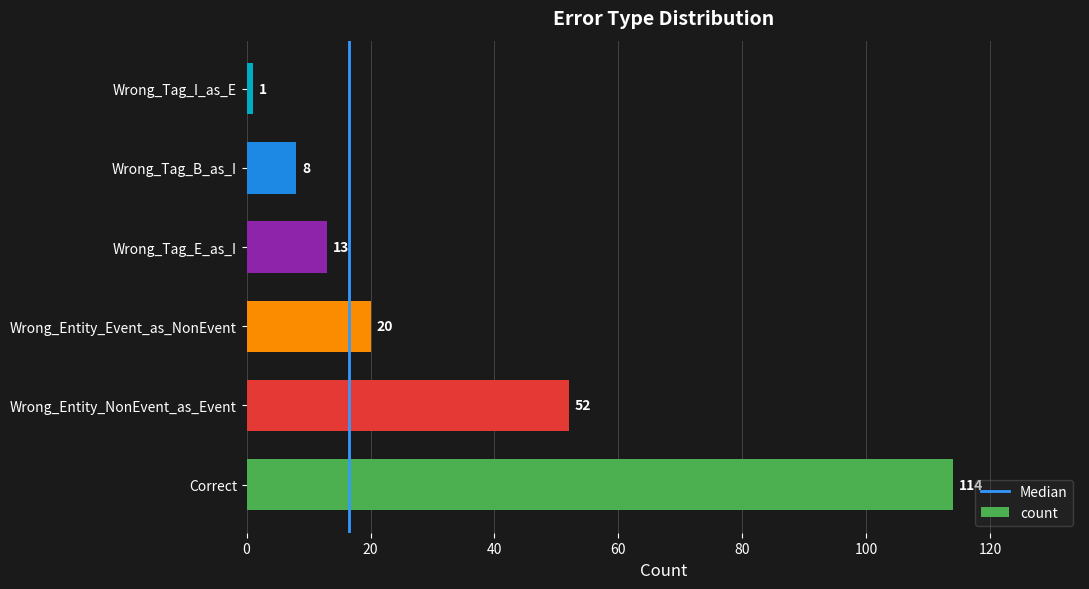

Reading bottom to top, what are all the values shown in this chart?

114	52	20	13	8	1